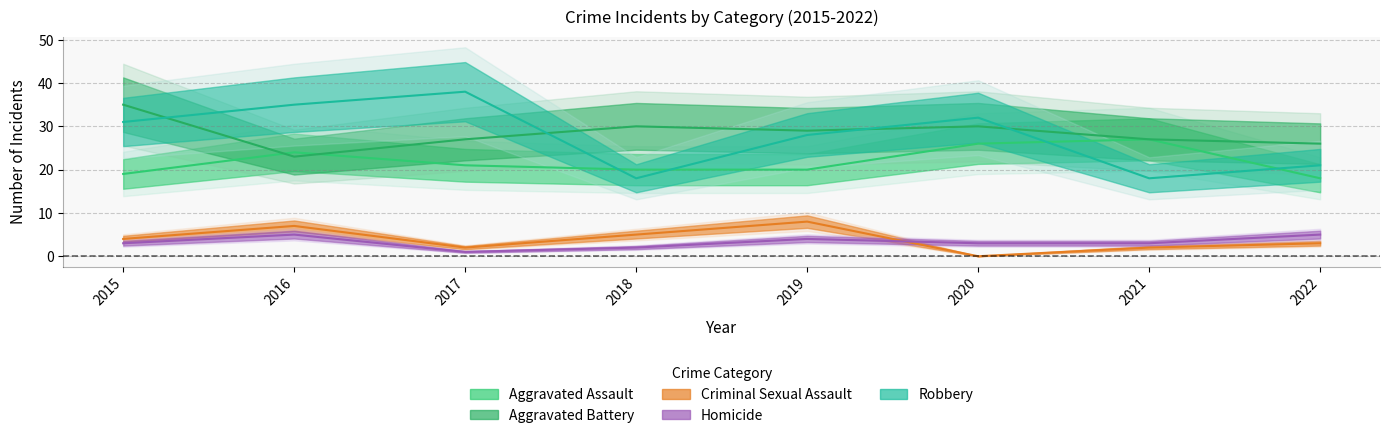

What is the sum of all Criminal Sexual Assault values?

31